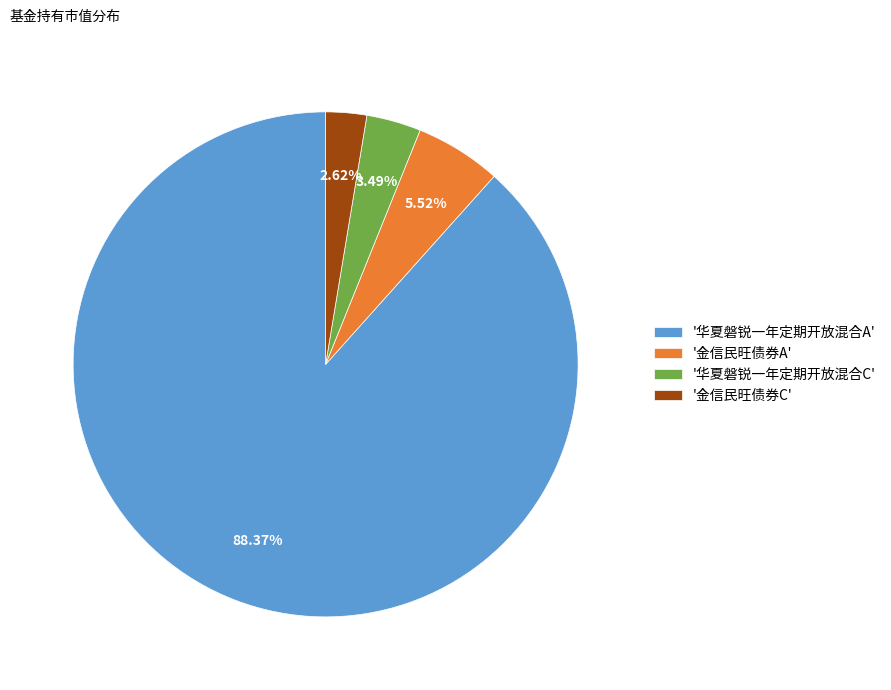

Rank the categories by value from lowest to highest.

'金信民旺债券C', '华夏磐锐一年定期开放混合C', '金信民旺债券A', '华夏磐锐一年定期开放混合A'